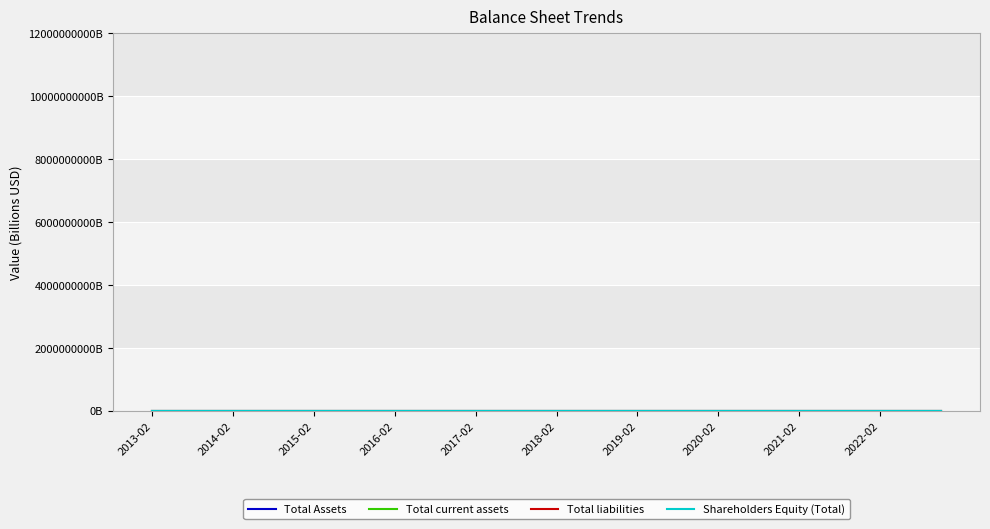

Does the chart display data point markers on the line(s)?

No